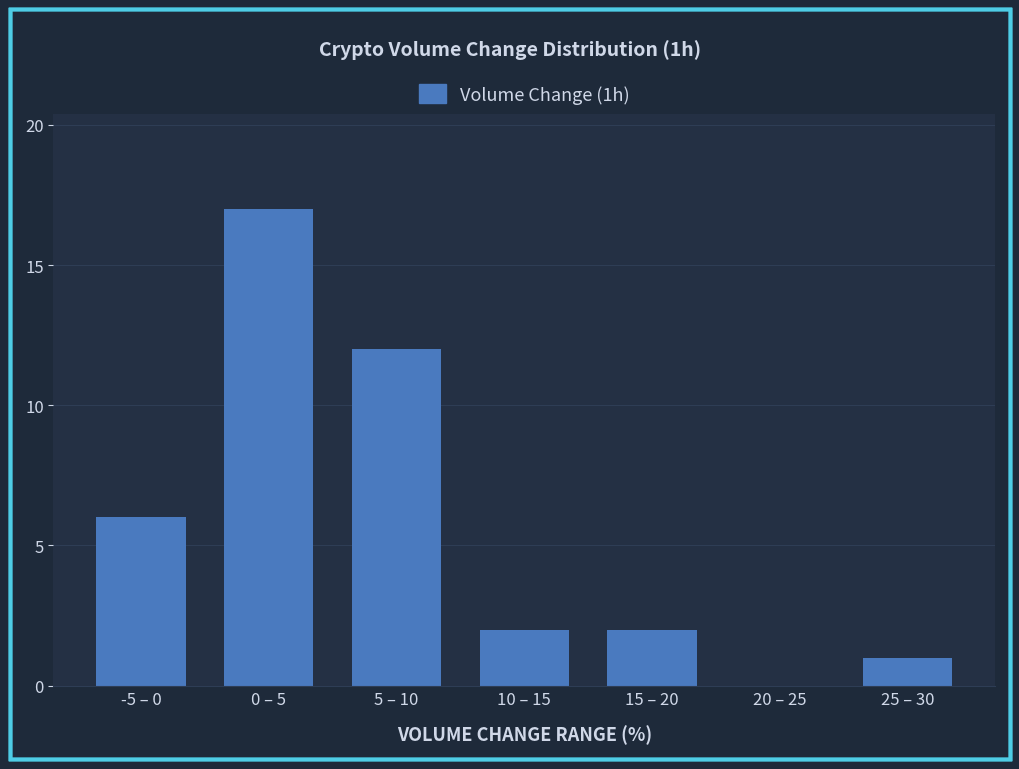

Reading right to left, transcribe all the data shown in this chart.

25 – 30=1	20 – 25=0	15 – 20=2	10 – 15=2	5 – 10=12	0 – 5=17	-5 – 0=6